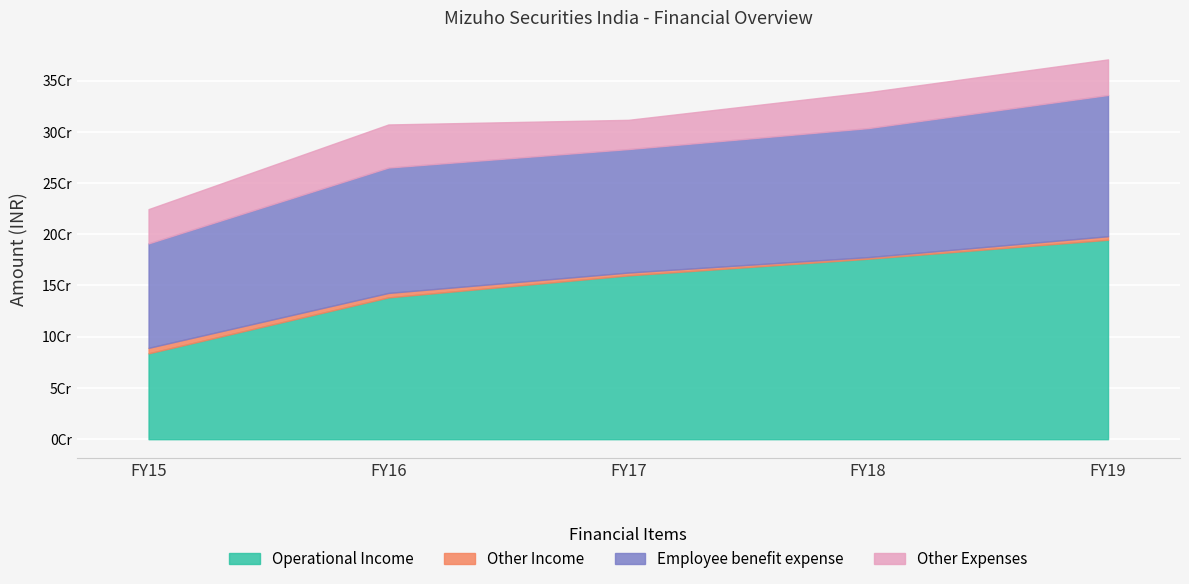

Reading left to right, transcribe all the data shown in this chart.

Operational Income: 83781203	138376048	159858994	176091495	194644223
Other Income: 5356570	4342734	2770722	1577727	3425159
Employee benefit expense: 101948751	122374174	120475491	125892781	137839921
Other Expenses: 33411129	42016031	28517561	35034436	34687324